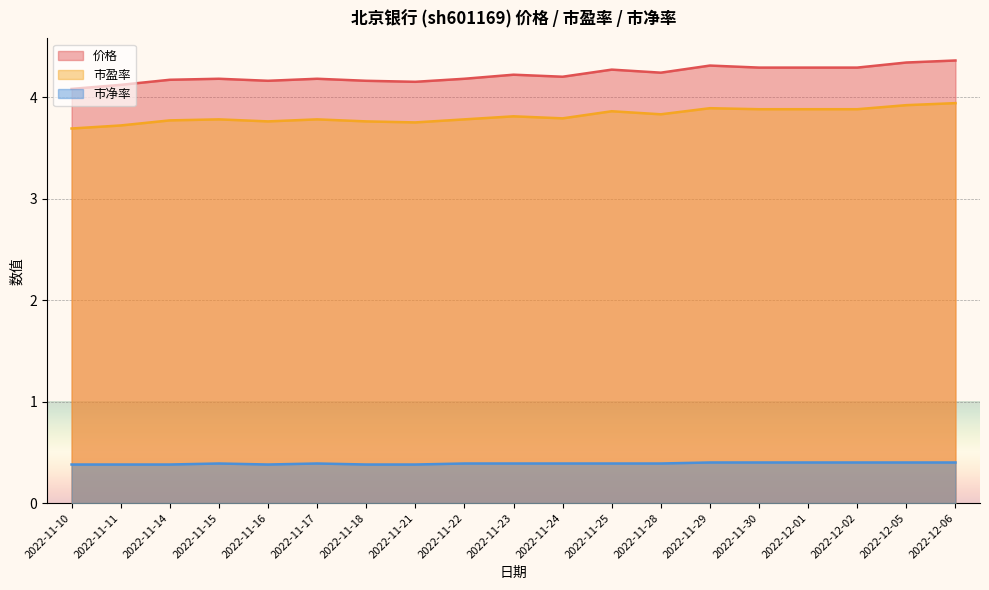

Is it true that 价格 equals 1.6 at 2022-11-25?

False